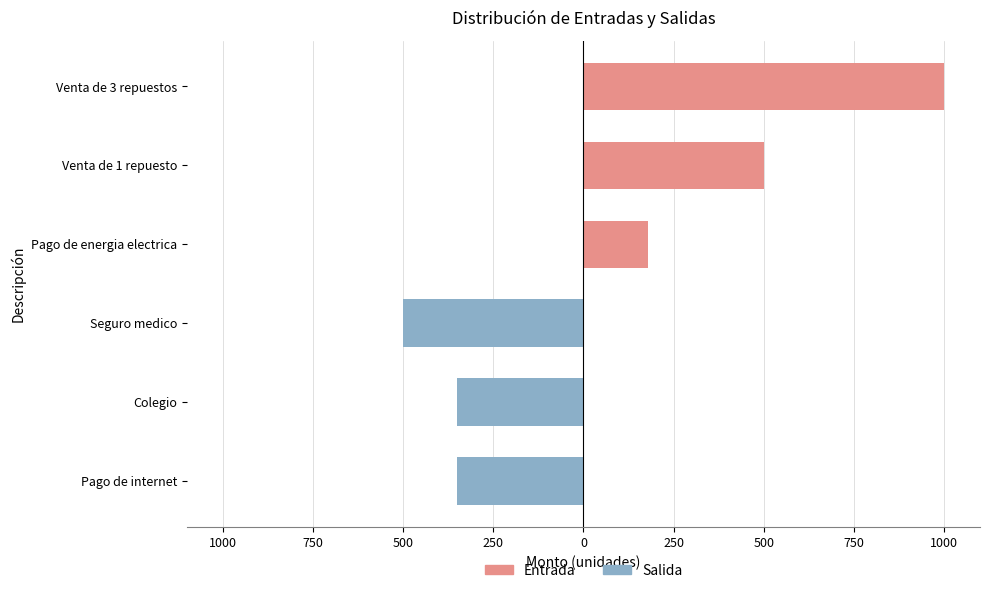

Reading left to right, extract all data points from this chart.

Salida: -350	-350	-500	0	0	0
Entrada: 0	0	0	180	500	1000